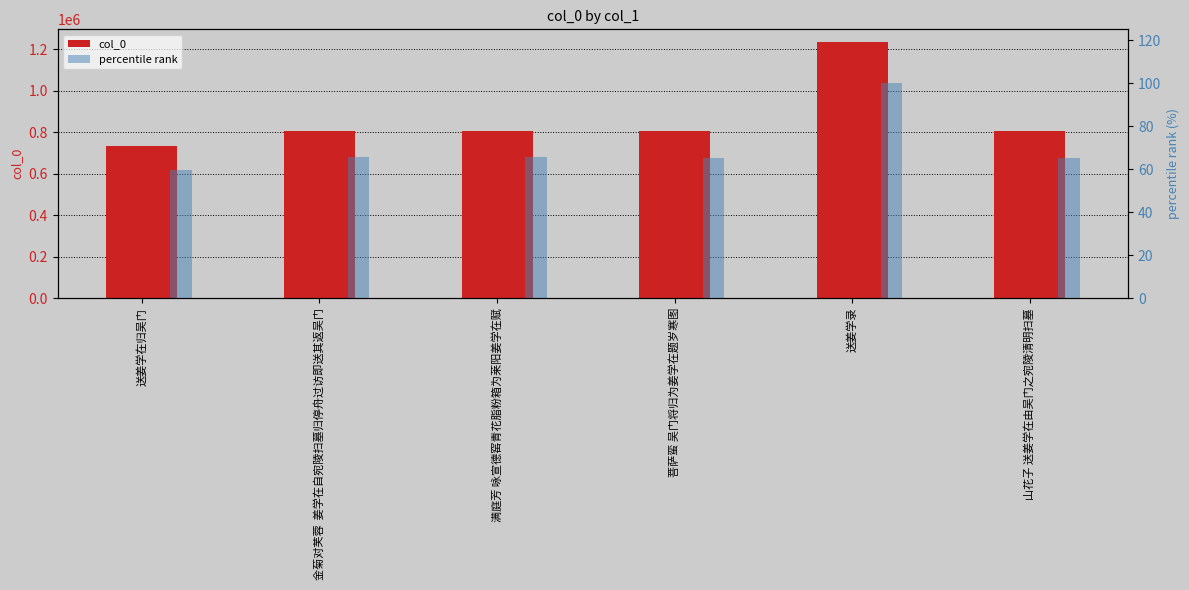

Rank the series by their average value, from lowest to highest.

percentile rank, col_0